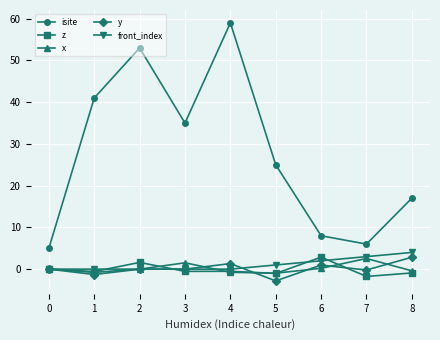

Between 0 and 1, which series saw the biggest shift?

isite